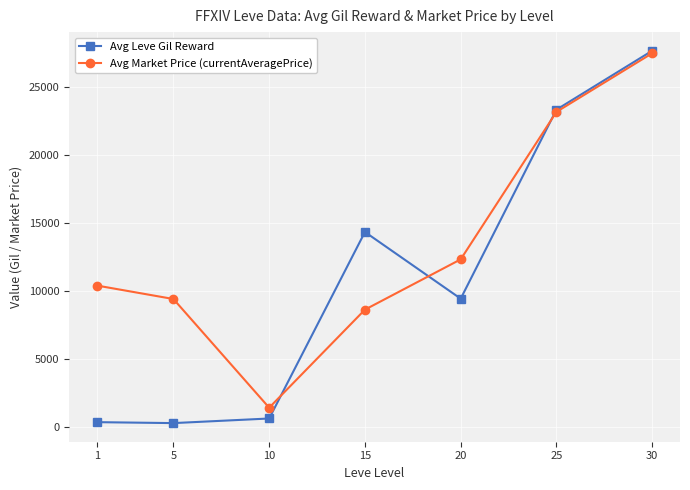

Rank the series by their average value, from lowest to highest.

Avg Leve Gil Reward, Avg Market Price (currentAveragePrice)